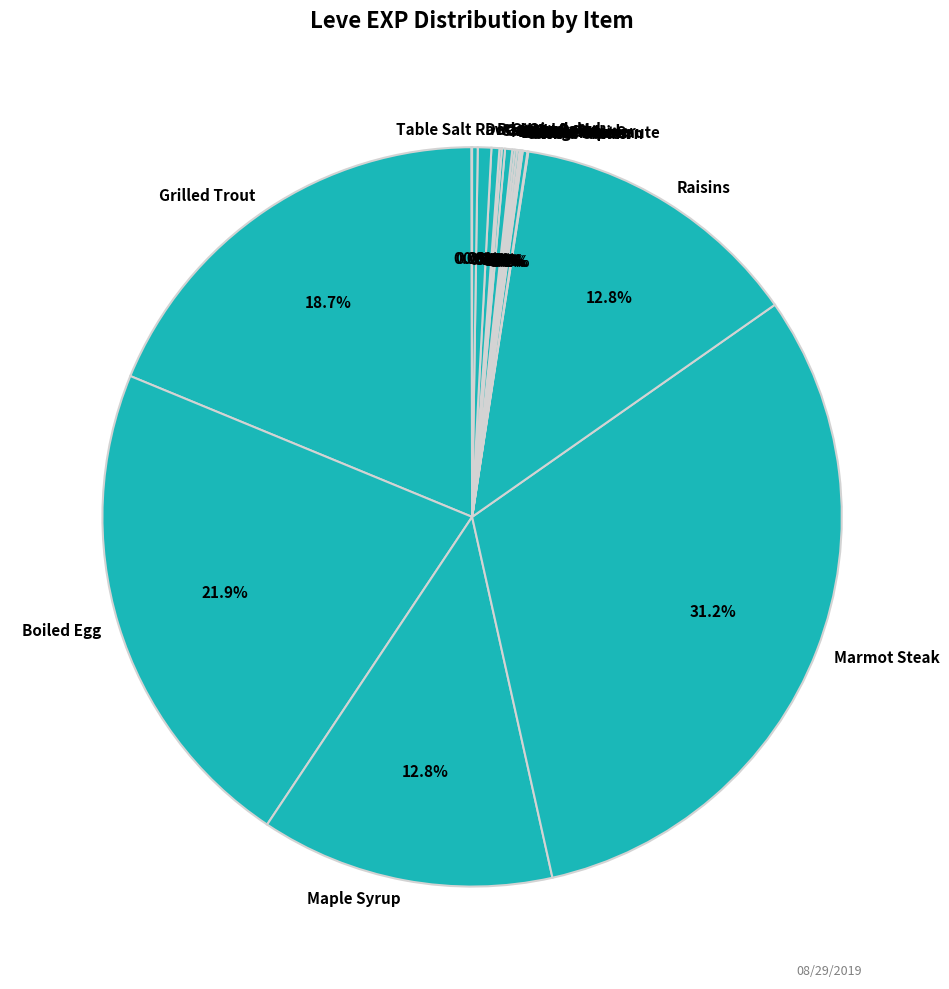

Does Grilled Trout represent more than half of the total?

No